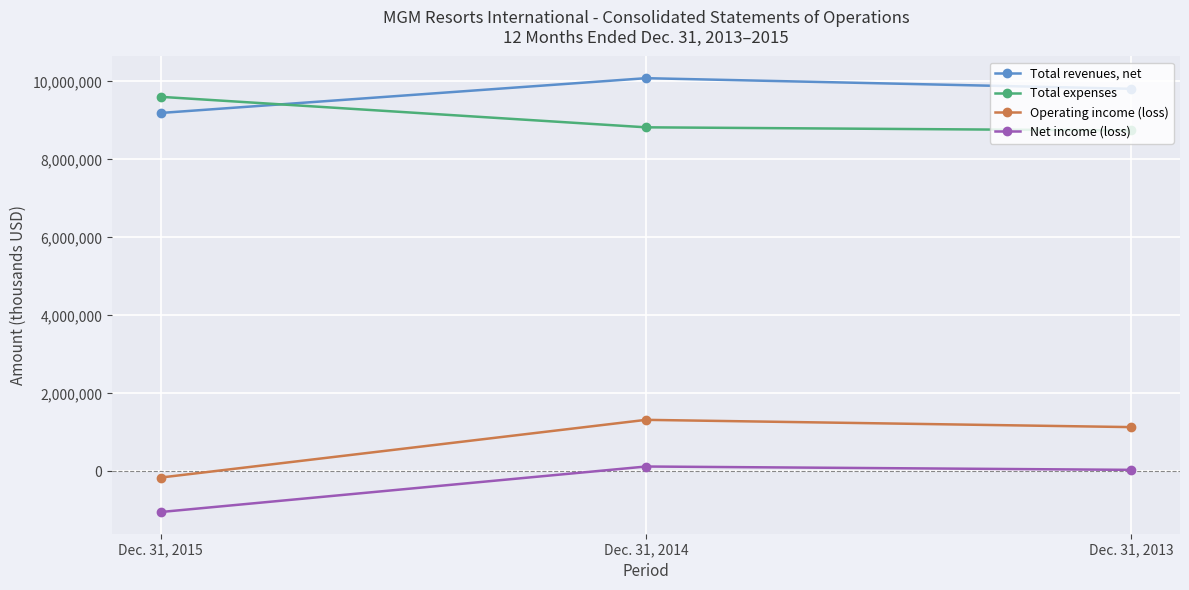

The Operating income (loss) series shows 914931 at Dec. 31, 2014. True or false?

False